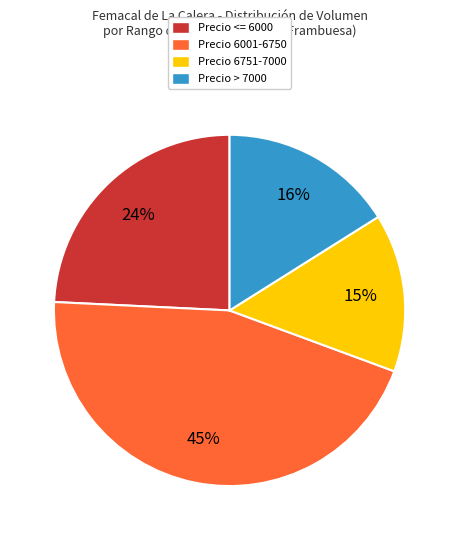

True or false: Precio 6001-6750 accounts for 45% of the total.

True